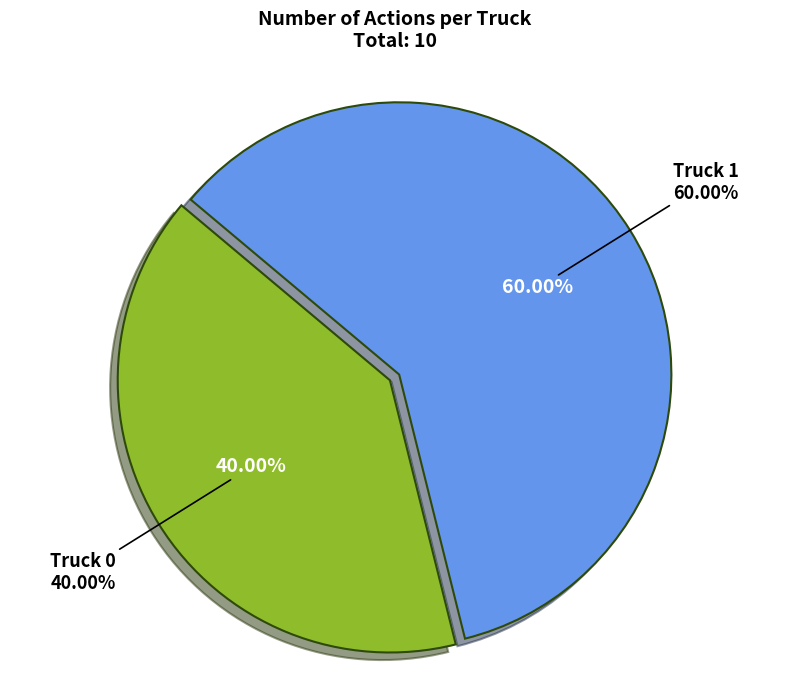

True or false: Truck 1 accounts for 67% of the total.

False